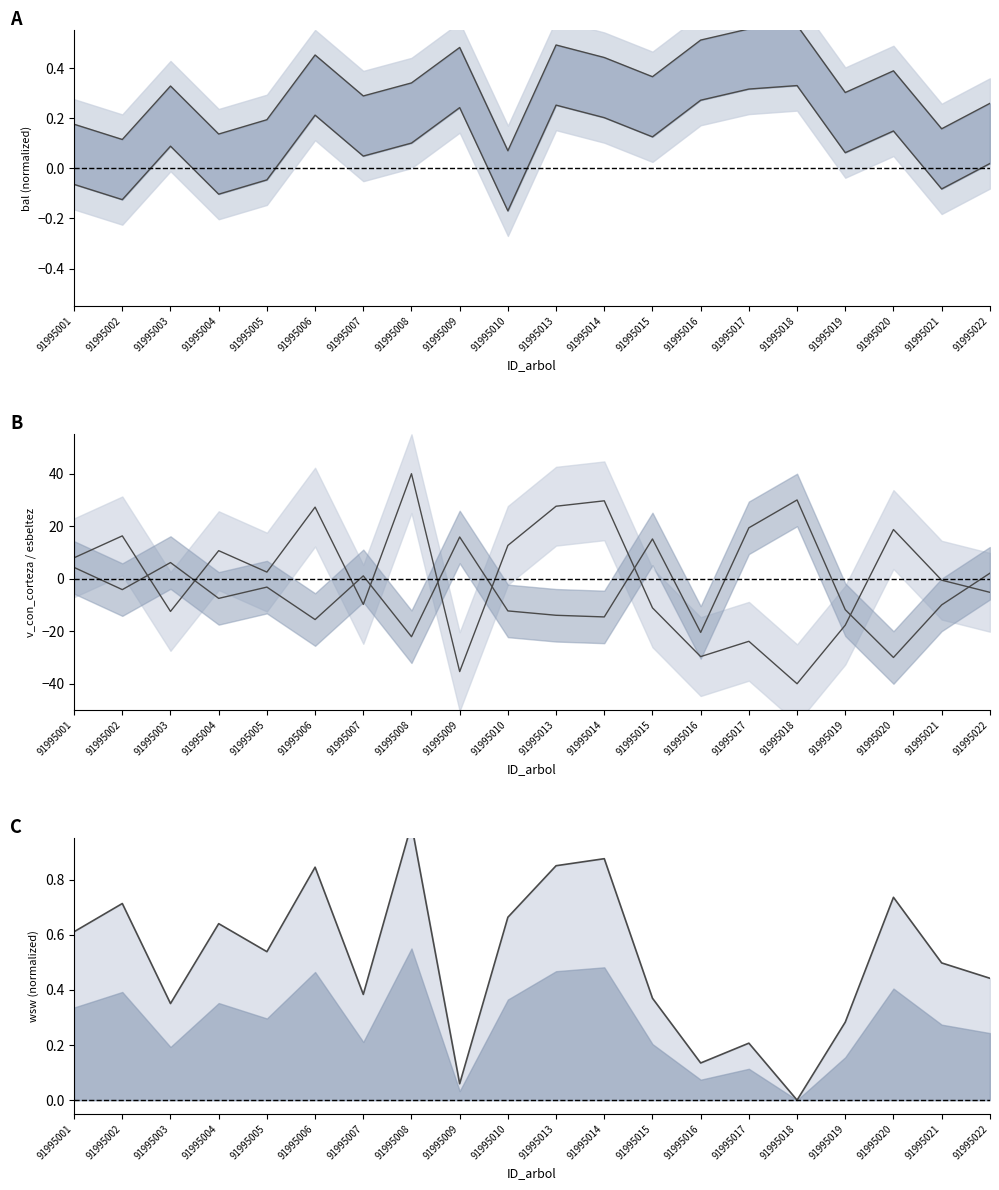

Which series ends up on top after the final intersection of wsw and esbeltez?

esbeltez